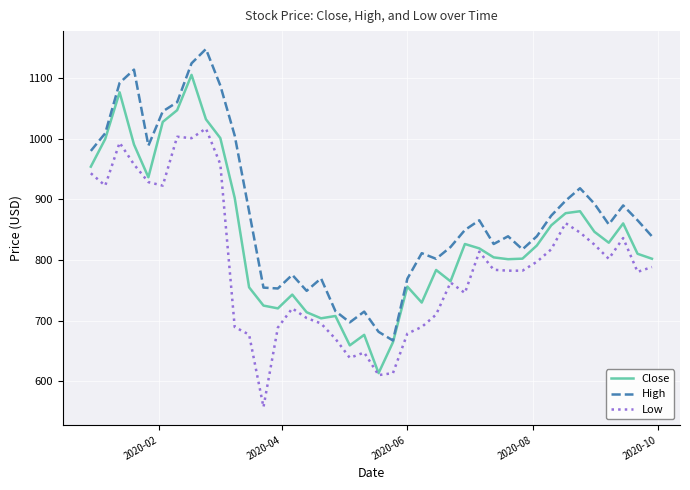

List the series in order of their peak value, lowest first.

Low, Close, High